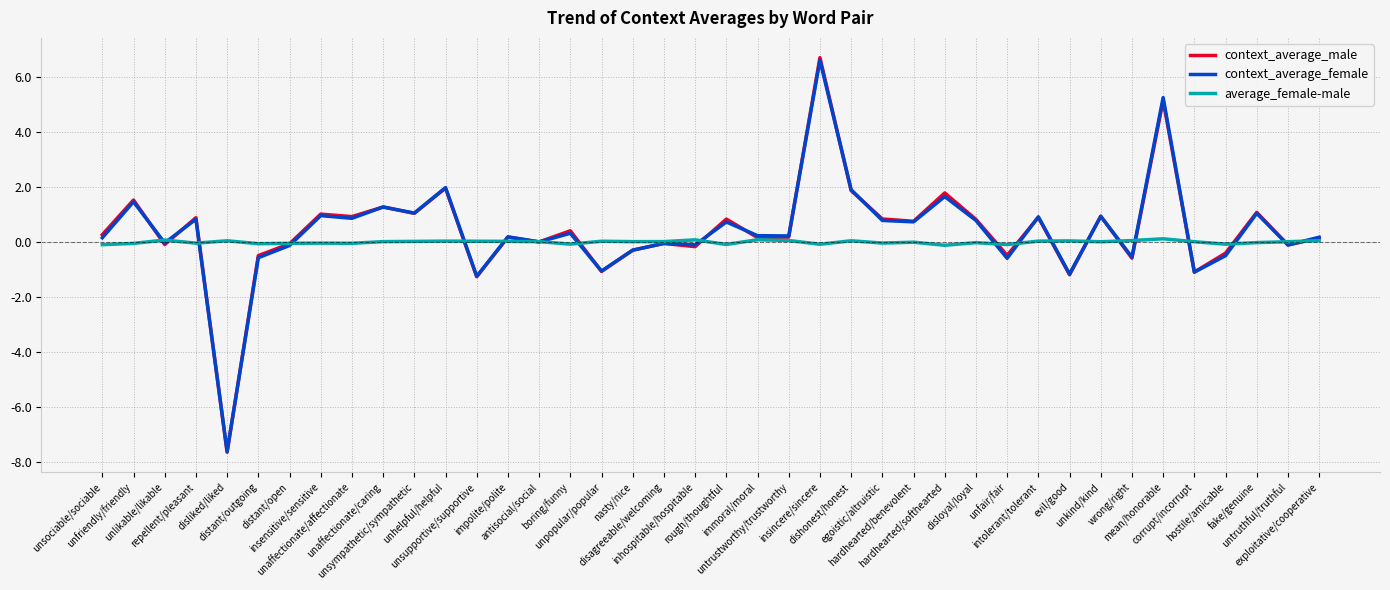

What position from the right is repellent/pleasant?

37